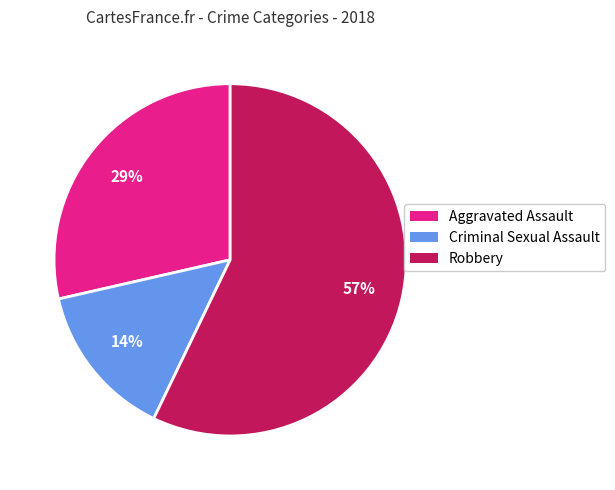

Is it true that Criminal Sexual Assault is 7% of the pie?

False